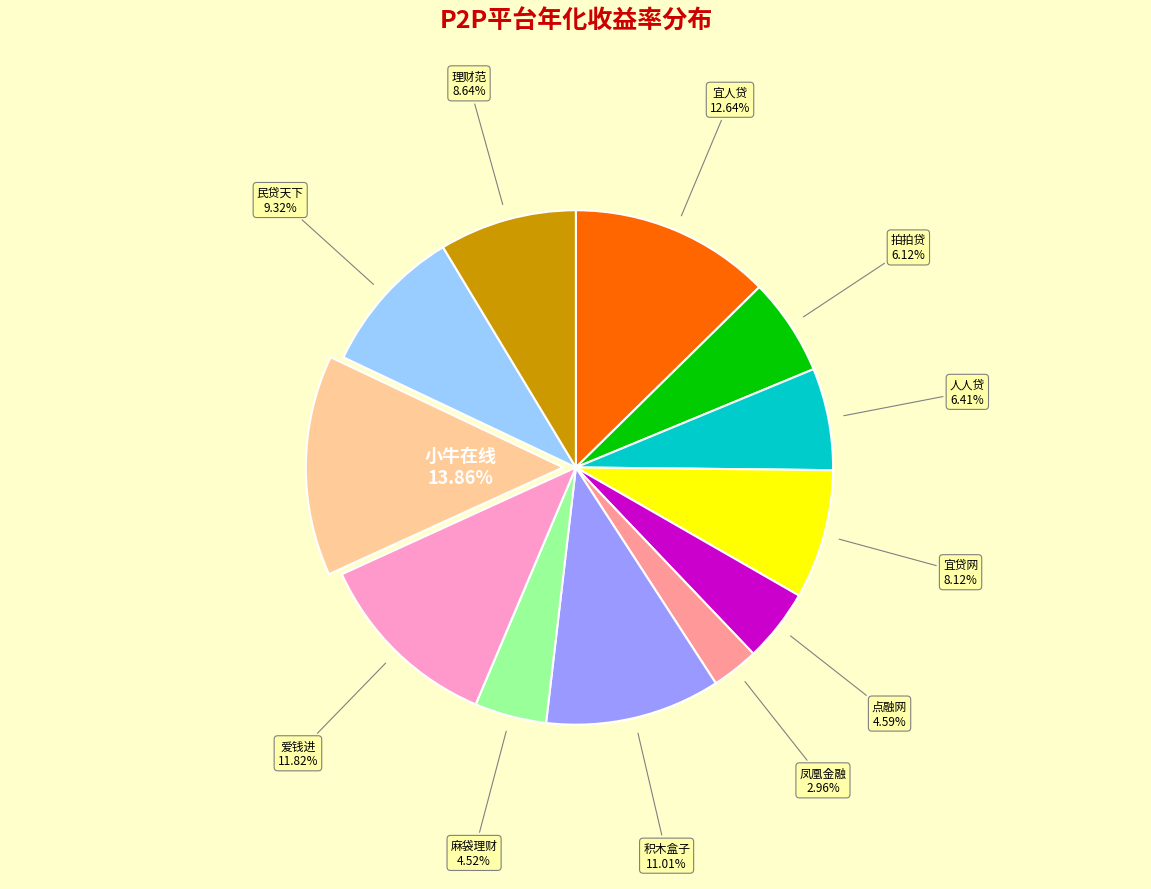

Does 凤凰金融 represent more than half of the total?

No